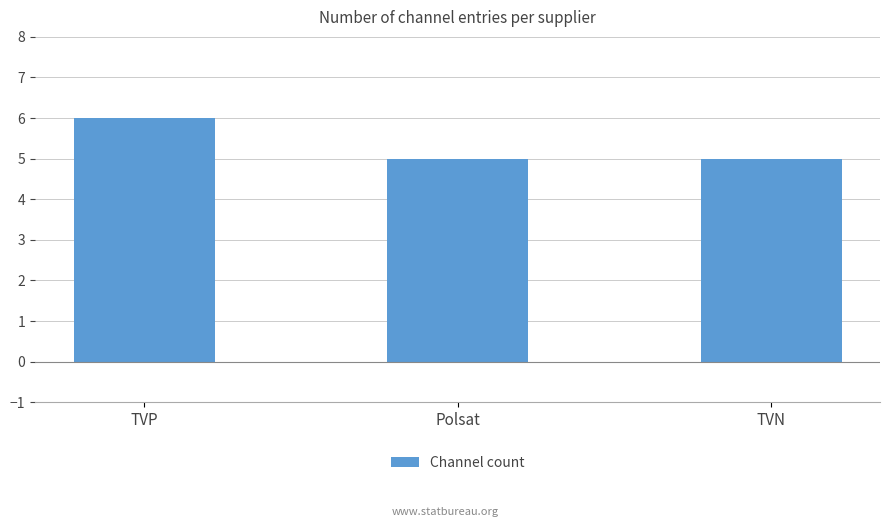

Approximately how many times larger is the value at Polsat compared to TVN?

1.0